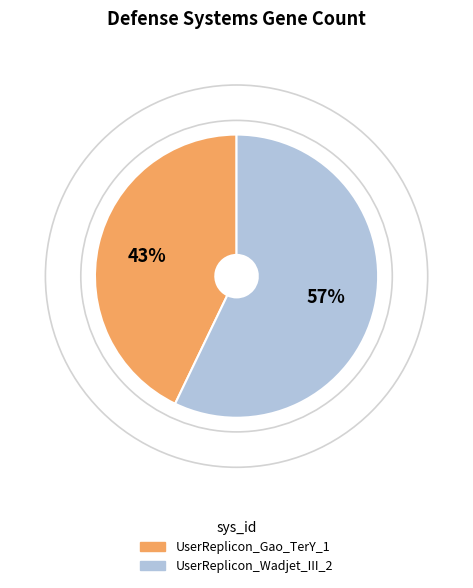

Between UserReplicon_Wadjet_III_2 and UserReplicon_Gao_TerY_1, which is larger?

UserReplicon_Wadjet_III_2